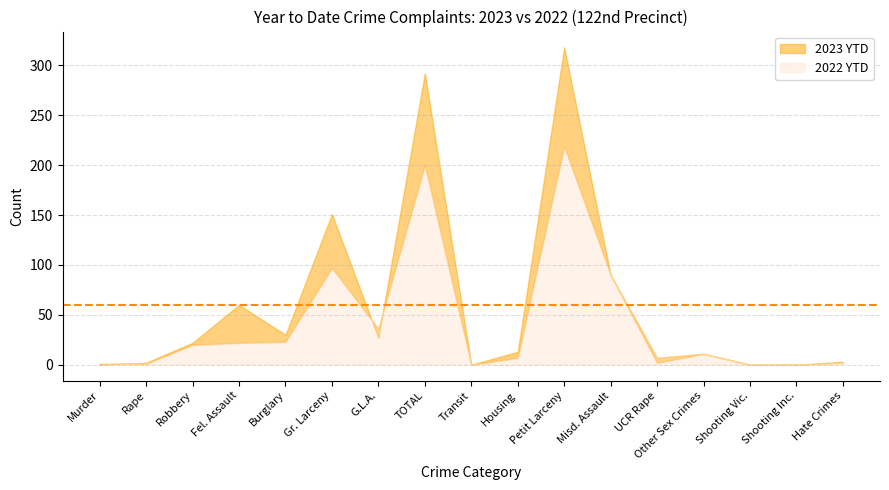

What are all the series names shown in the legend?

2023 YTD, 2022 YTD